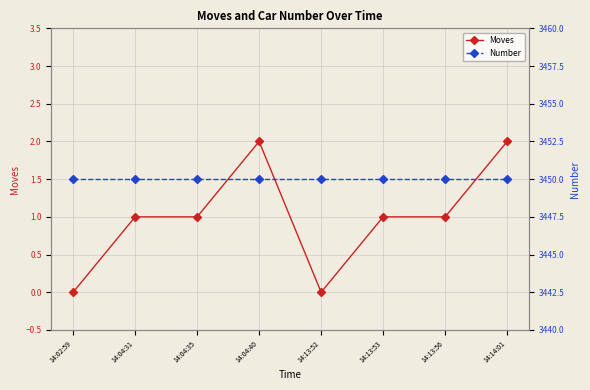

The value of Number at 14:02:59 is 3450. True or false?

True